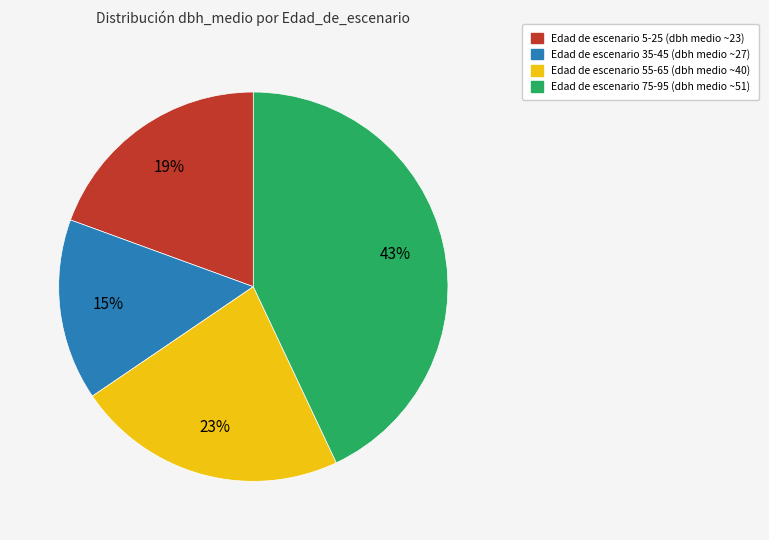

Is there a majority slice in this chart?

No